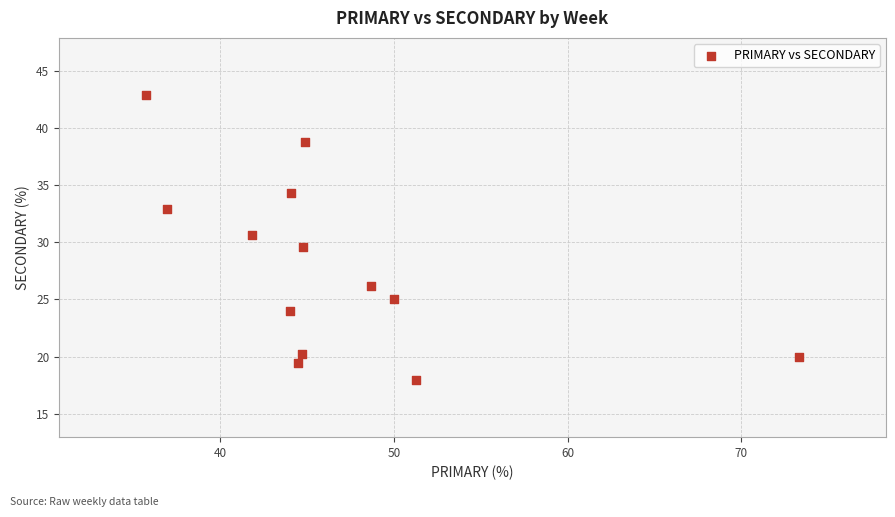

What is the range of Y values (max minus min)?

24.9